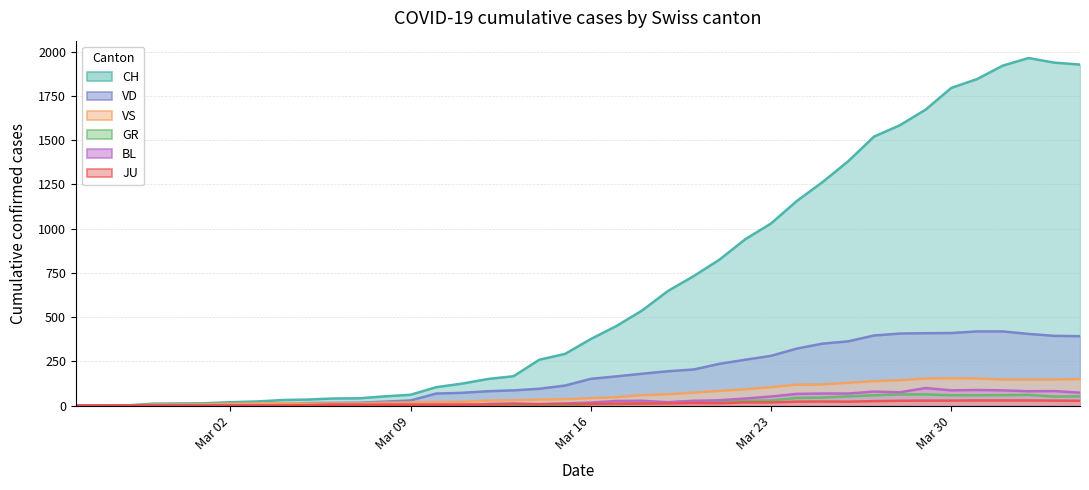

How many values in VD (line) are above zero?

37